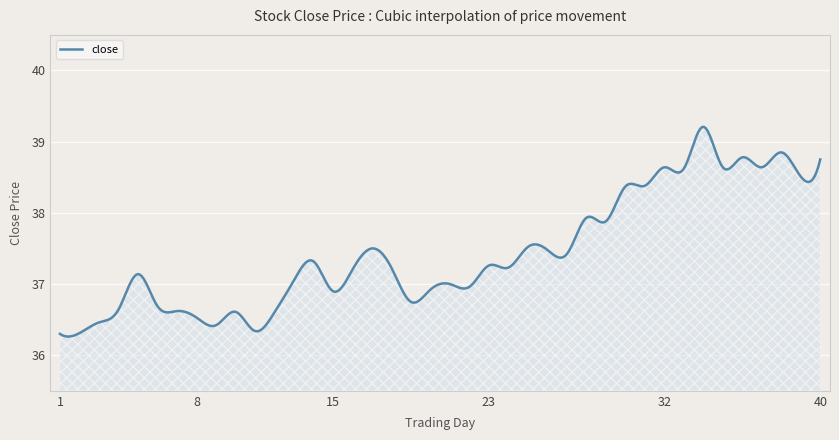

What is the maximum value shown in the chart?

39.2